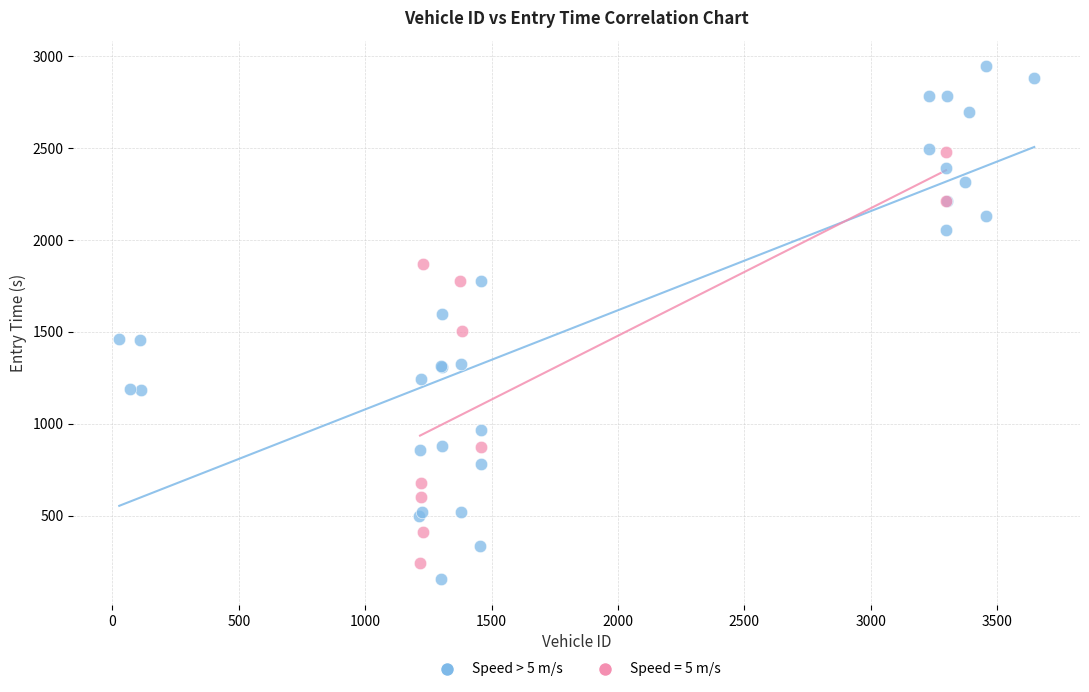

Which series contains the highest Y value?

Speed > 5 m/s